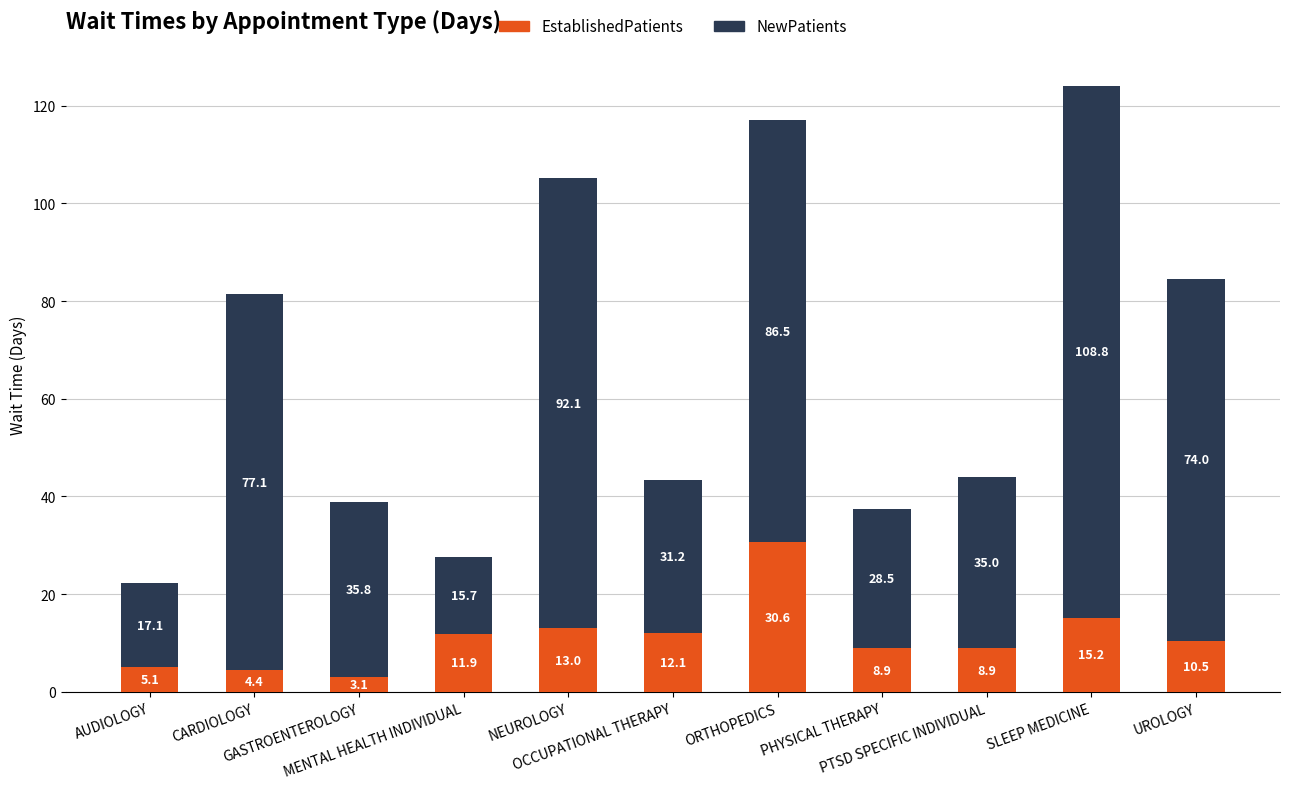

What is the difference between the maximum and minimum values in the EstablishedPatients series?

27.5